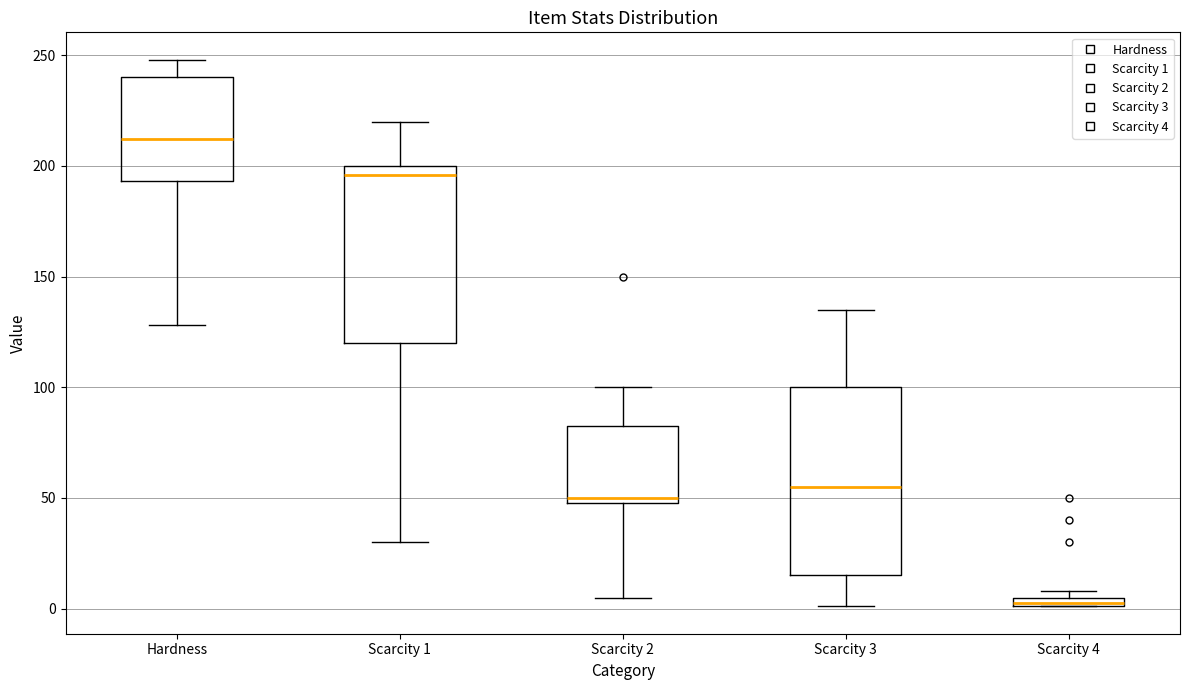

Where does the median line of the box for Scarcity 3 sit on the y-axis? The values are not printed on the chart, so give them approximately, as read against the axis.

55